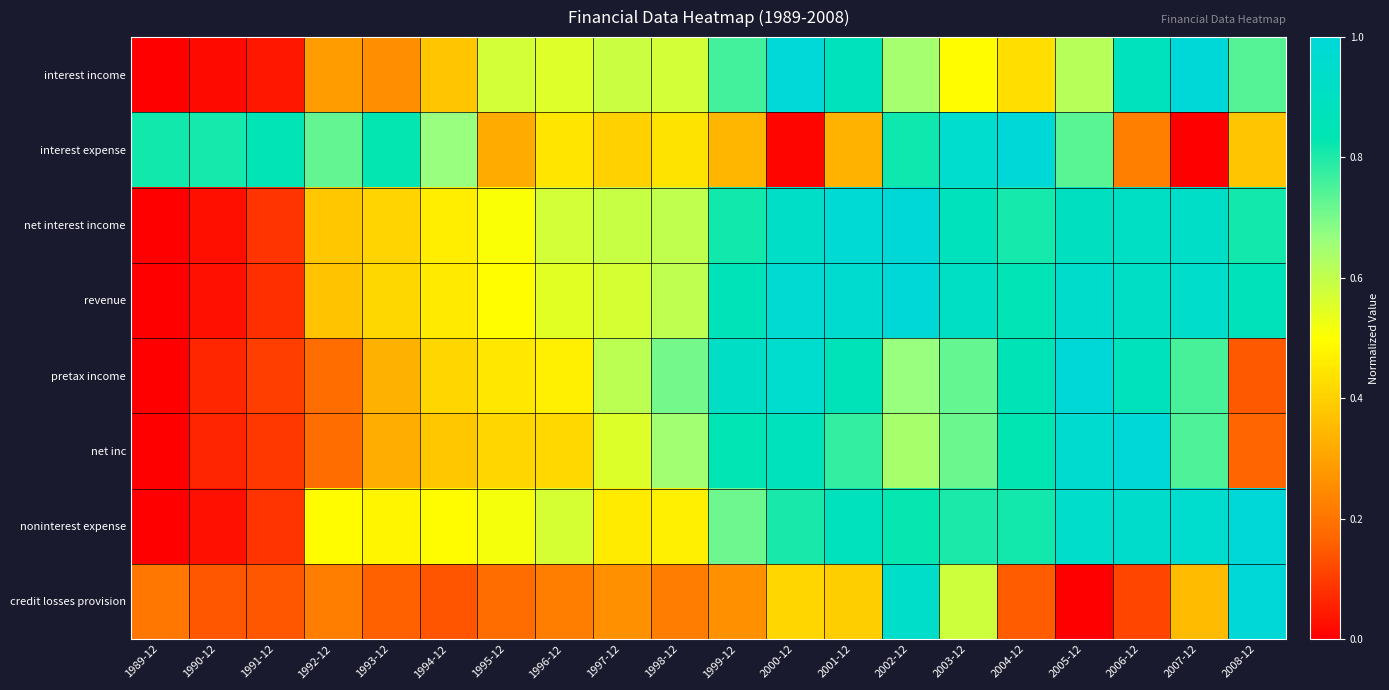

What is the greatest value displayed?

1.0